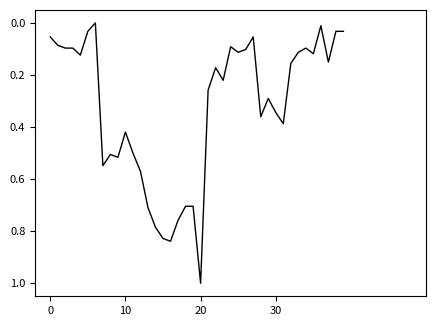

How many values are above zero?

39